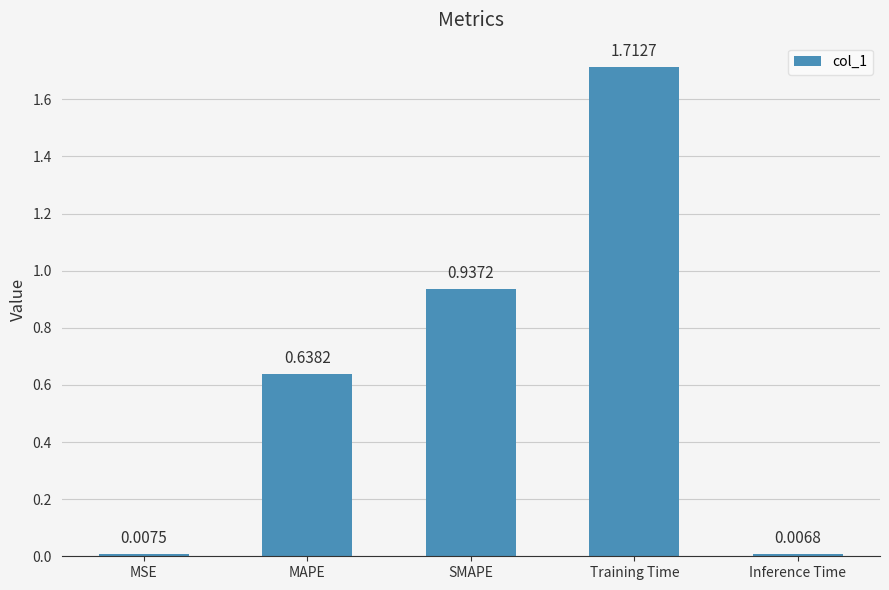

Between MSE and SMAPE, which is larger?

SMAPE